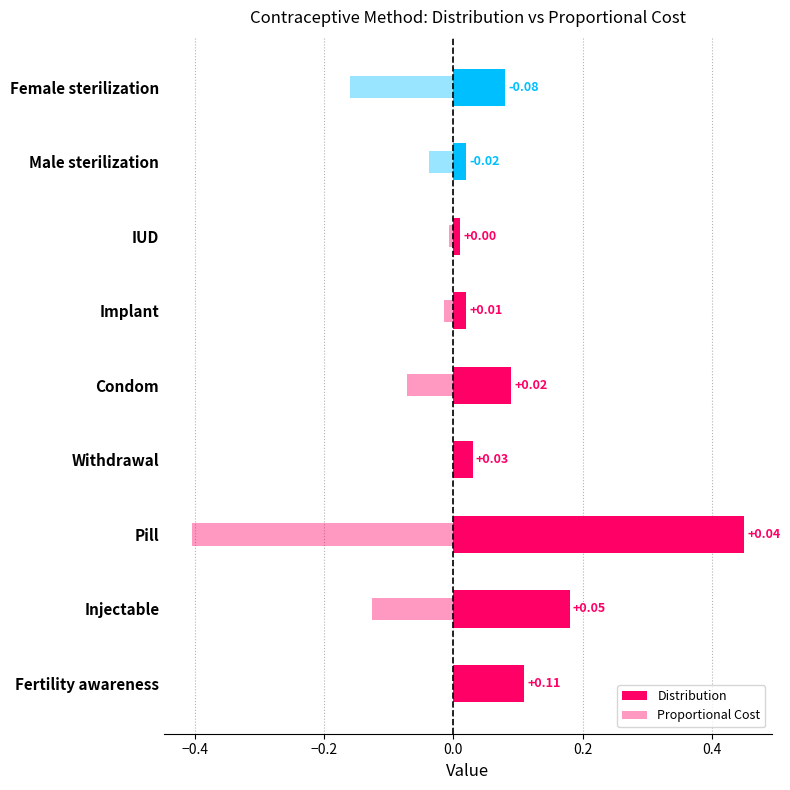

At how many categories does at least one series exceed 0?

9